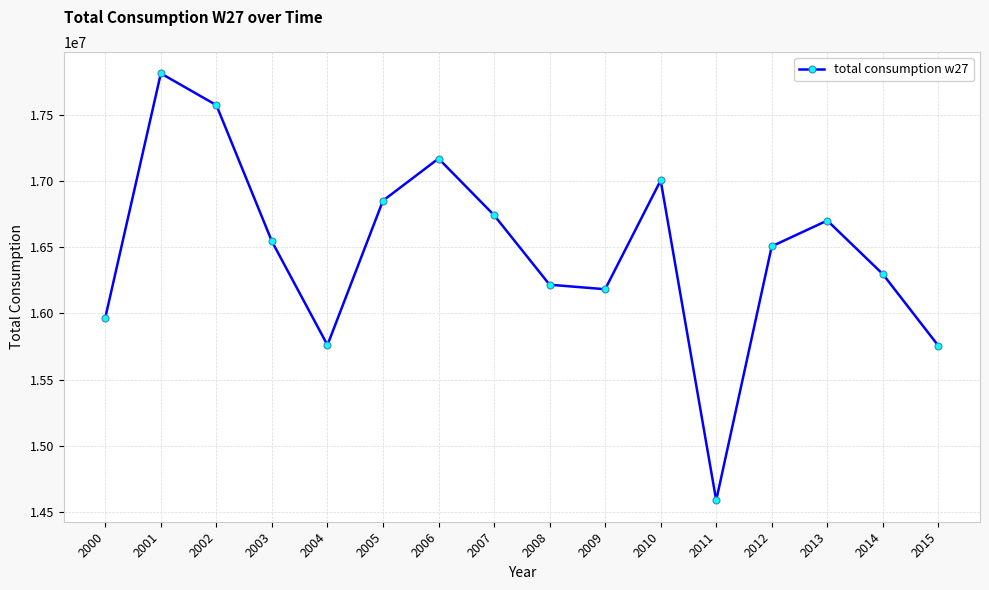

What is the value of the 15th point from the left?

16298538.5